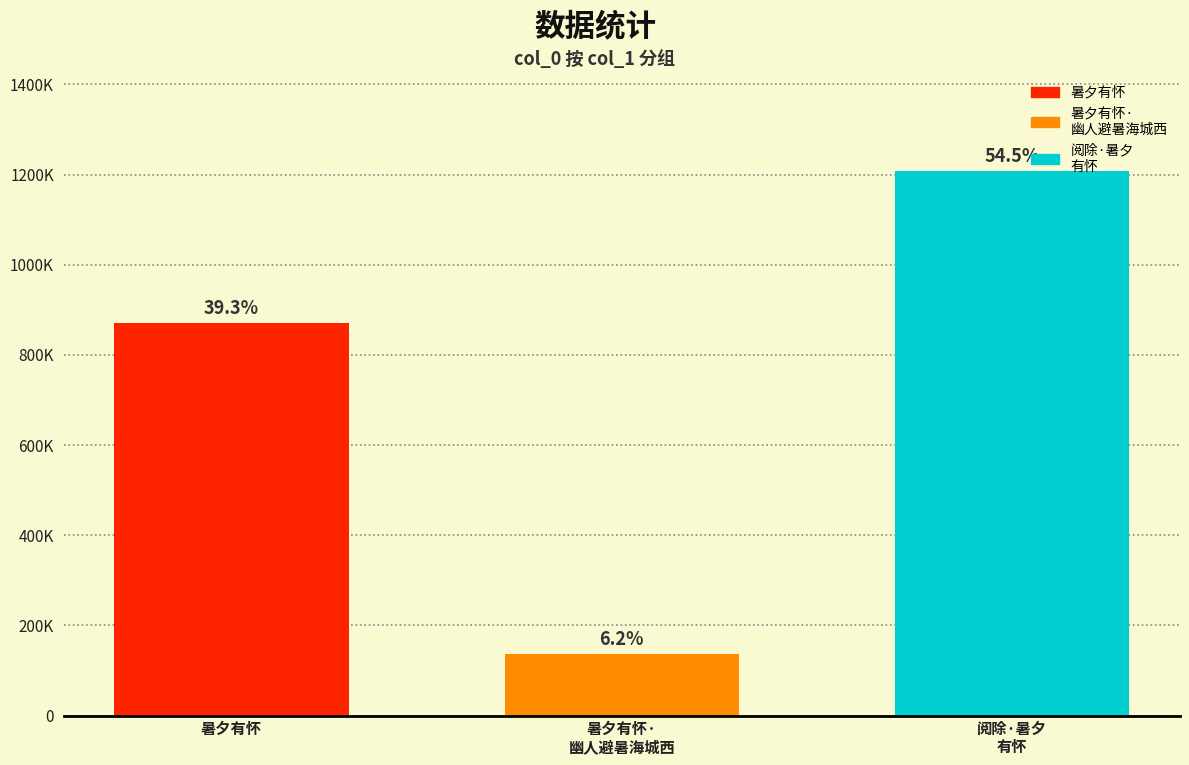

Reading right to left, extract all data points from this chart.

阅除·暑夕
有怀=1207948	暑夕有怀·
幽人避暑海城西=136801	暑夕有怀=871263